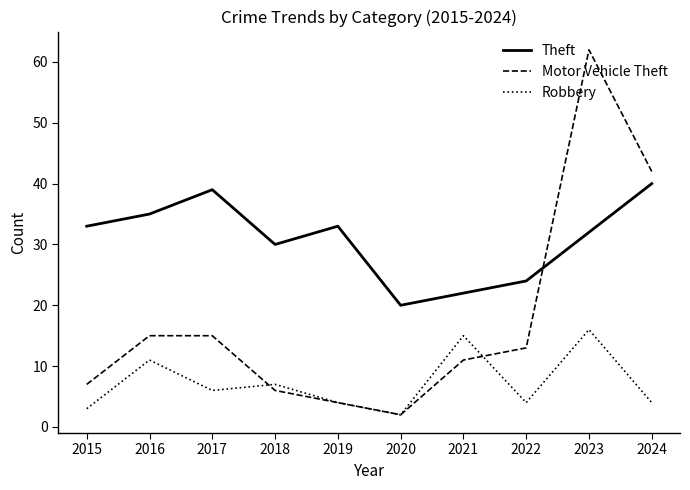

The value of Motor Vehicle Theft at 2021 is 11. True or false?

True